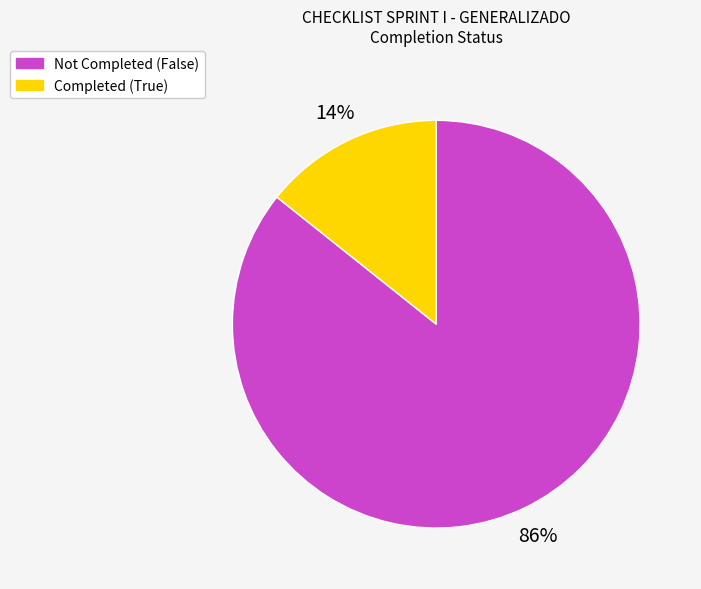

Is there a majority slice in this chart?

Yes